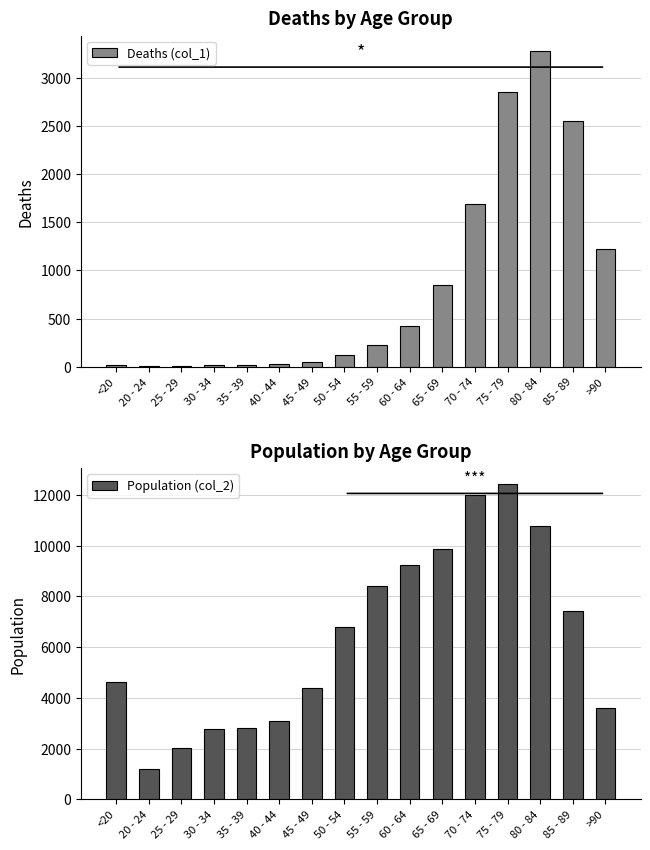

Are the bars grouped side by side (vs. stacked)?

Yes